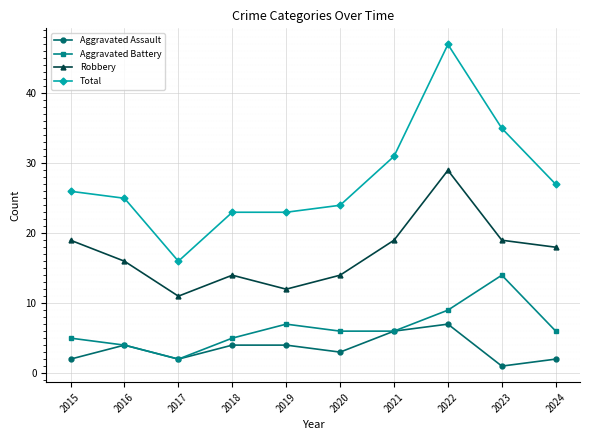

Count the number of categories in the chart.

10